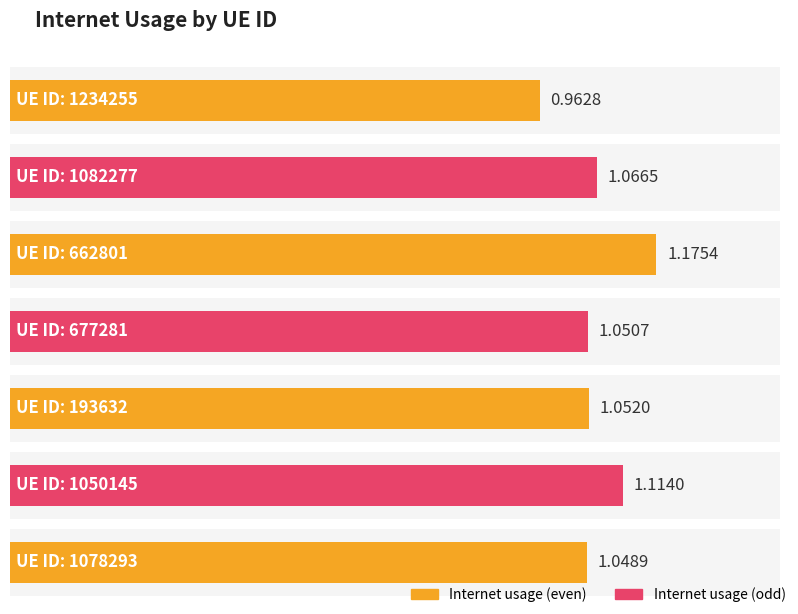

Are the bars horizontal?

Yes